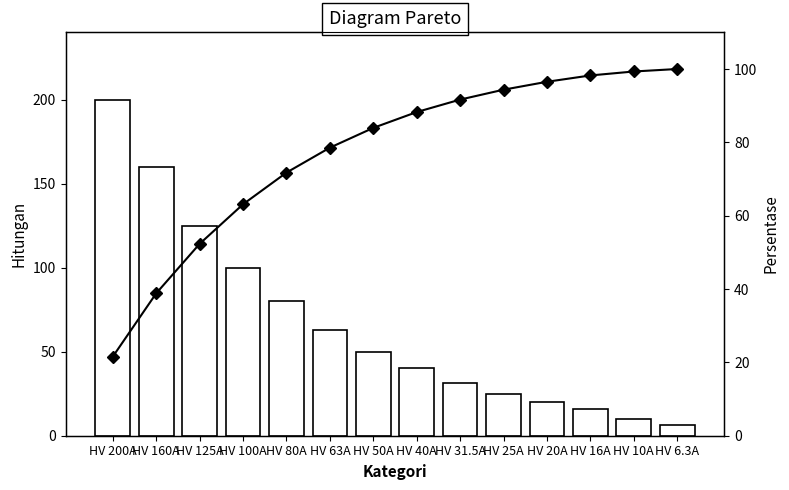

At which category is the sum across all series the highest?

HV 200A